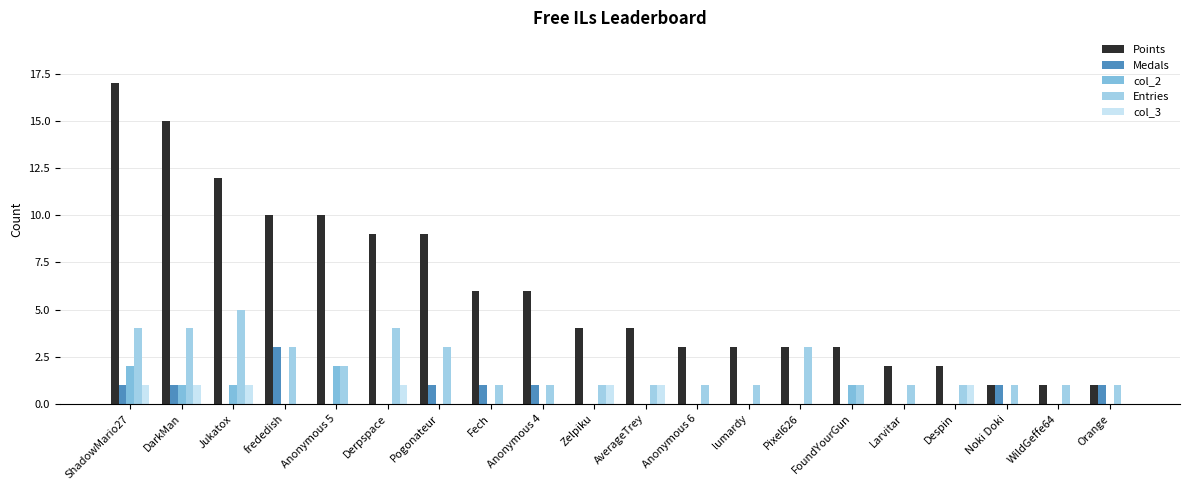

What is the value of the Entries bar at the 5th from the left?

2